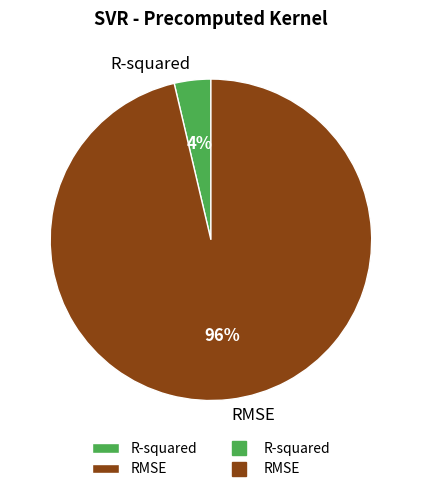

Is it true that R-squared is 10% of the pie?

False